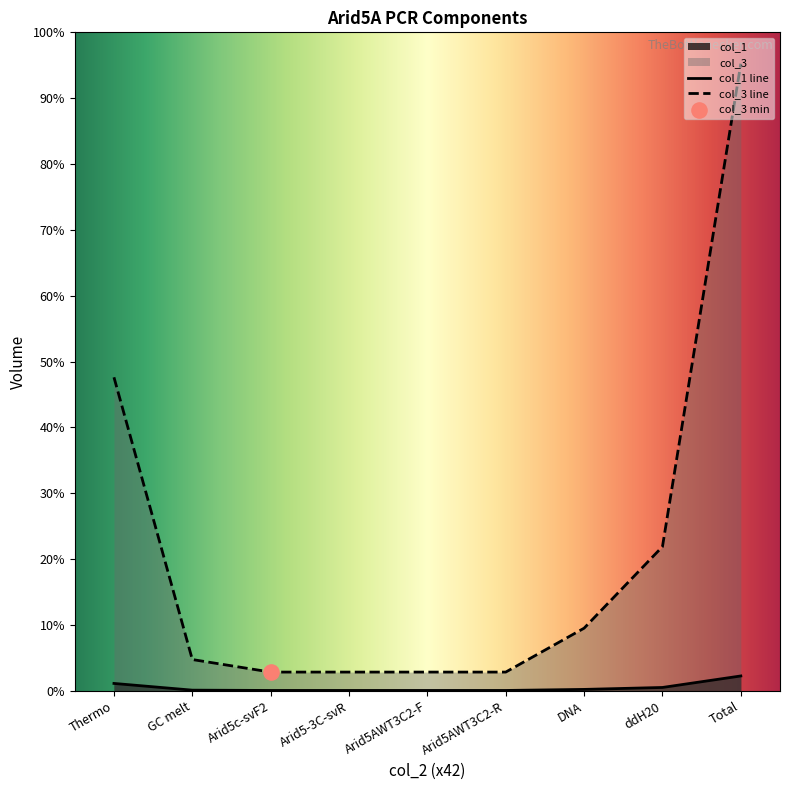

At which category is the sum across all series the highest?

Total